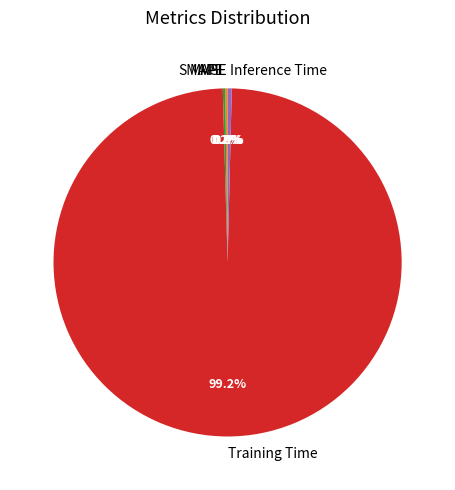

To the nearest percent, what is the average slice percentage?

20%